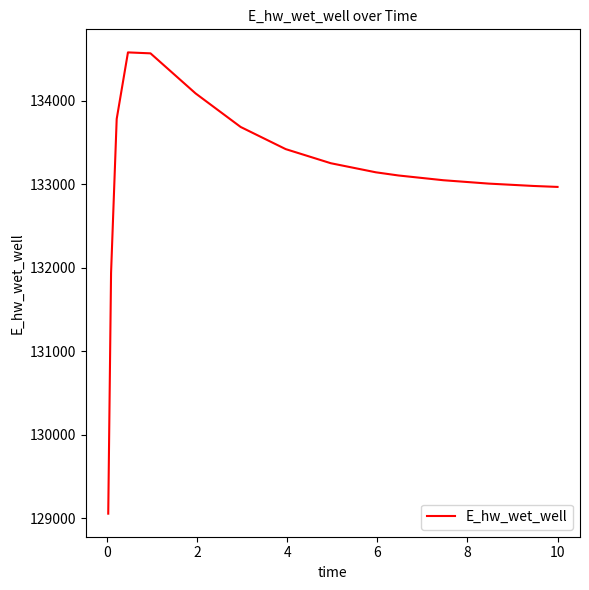

What is the maximum value shown in the chart?

134581.7